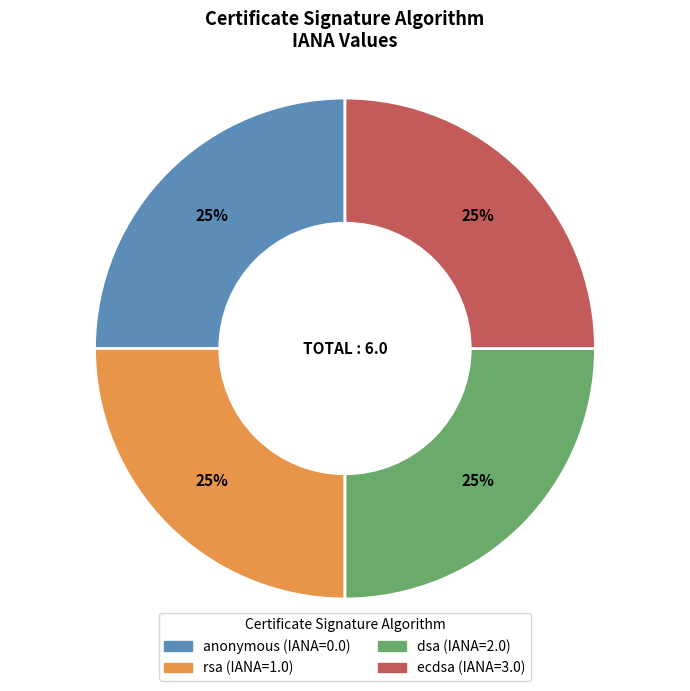

Is it true that rsa is 25% of the pie?

True